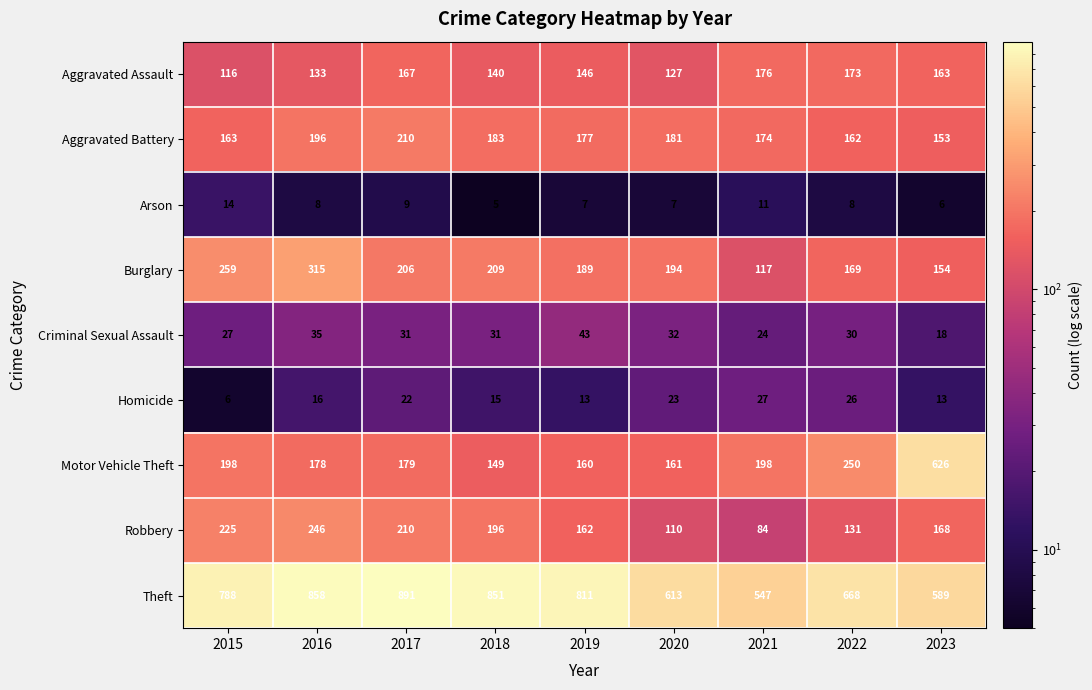

What is the sum of the Aggravated Battery values at 2019 and 2023?

330